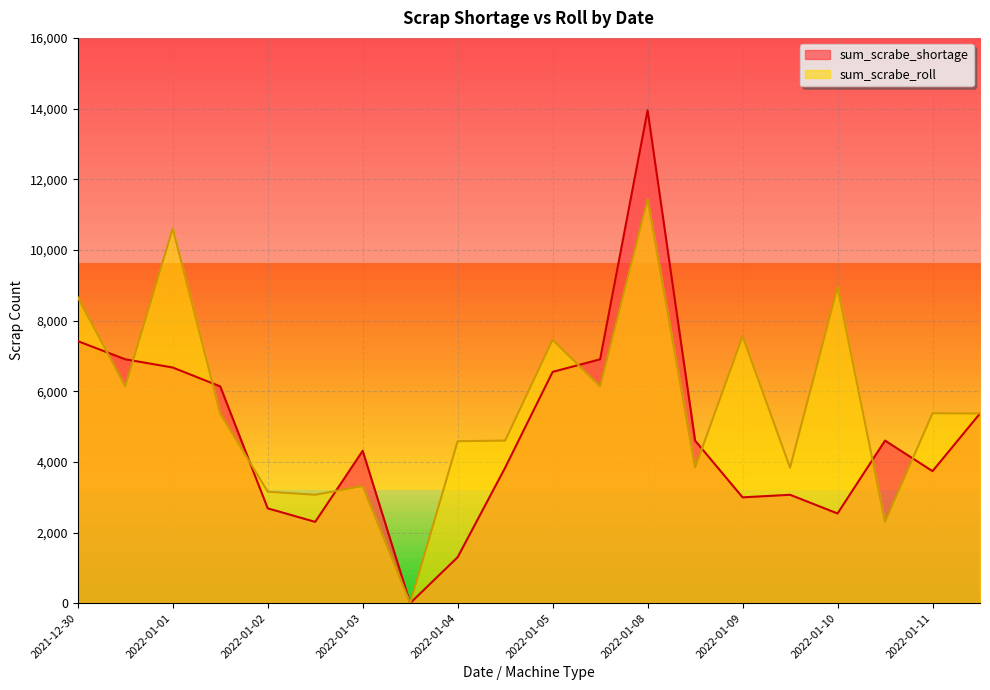

What is the sum of all sum_scrabe_shortage values?

95870